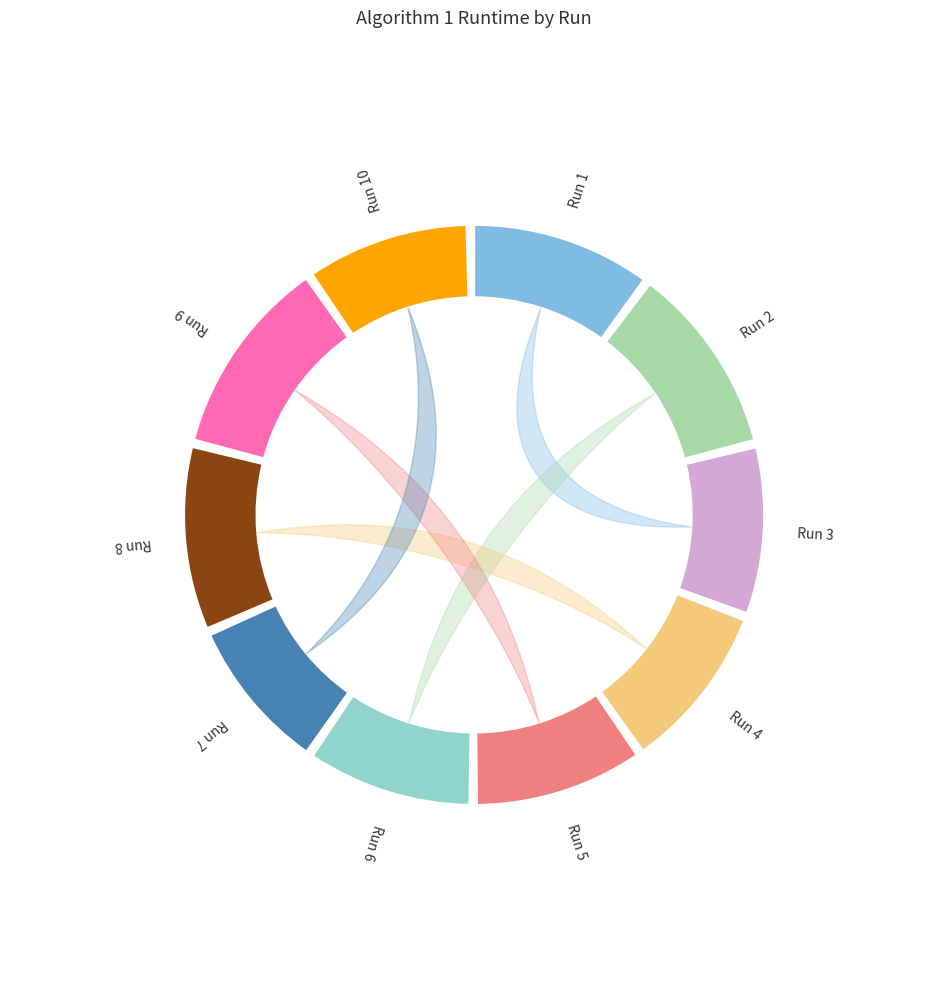

To the nearest percent, what is the average slice percentage?

10%